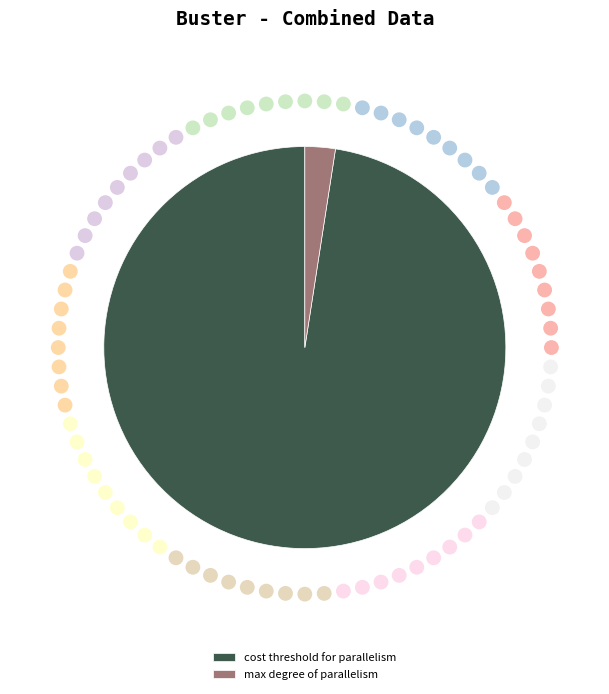

What is the majority slice?

cost threshold for parallelism